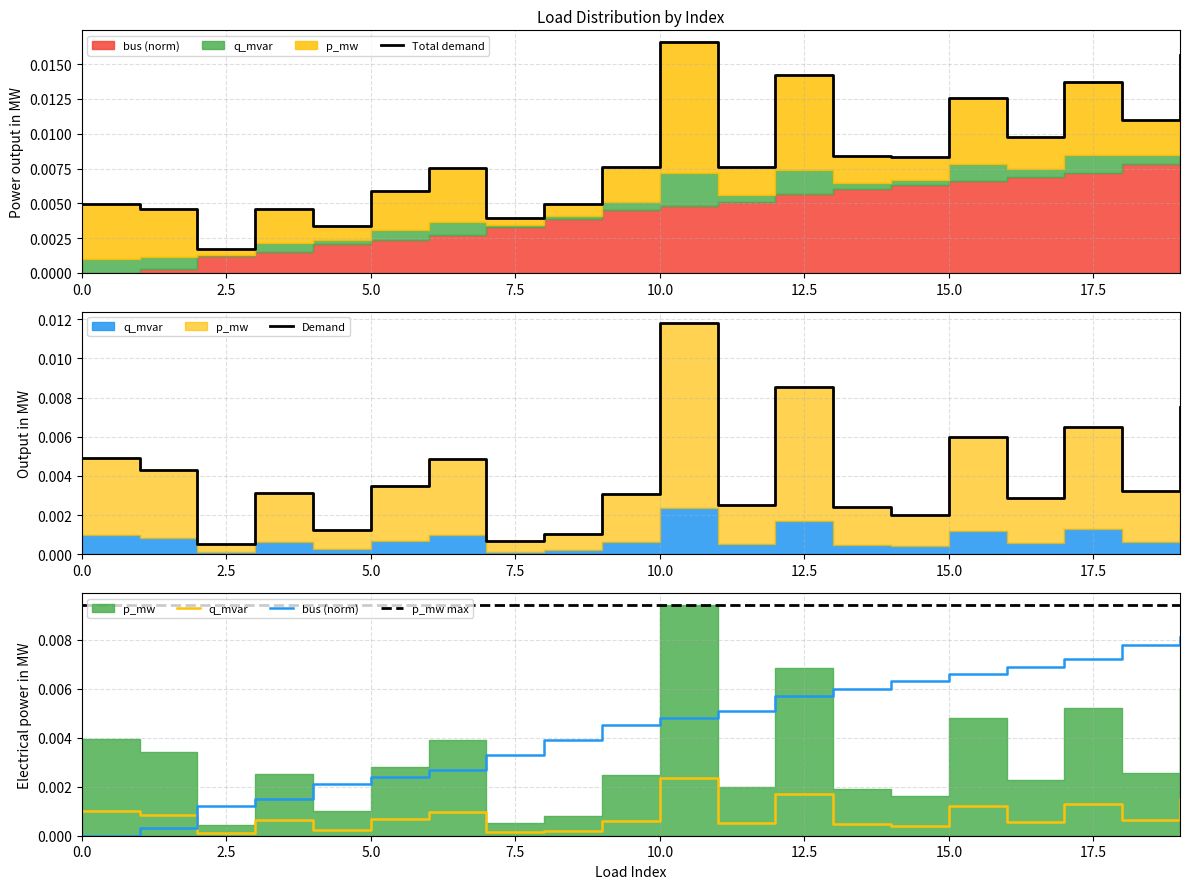

Does the chart have visible grid lines?

Yes